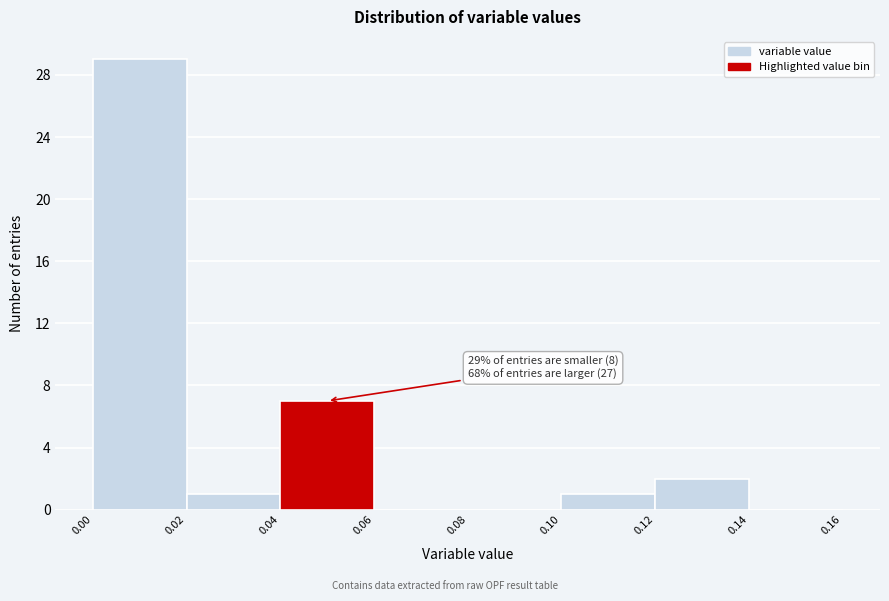

Which range on the x-axis has the tallest bar?

0.00 to 0.02